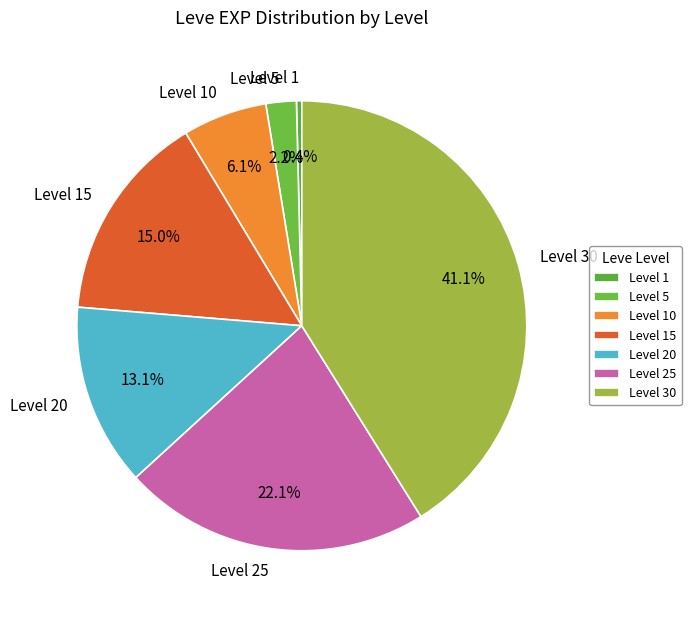

Approximately how many times larger is the value at Level 20 compared to Level 5?

6.0